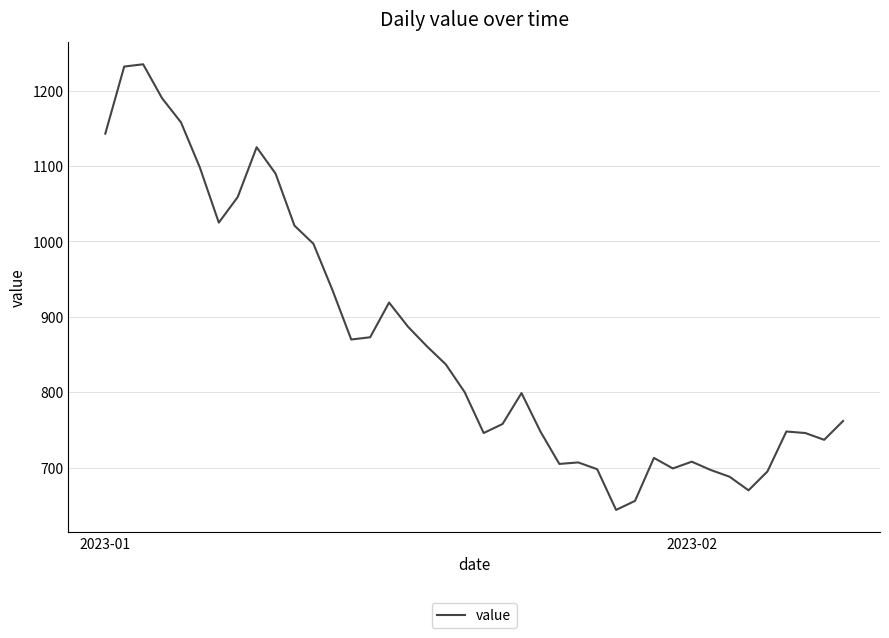

What is the minimum value shown in the chart?

644